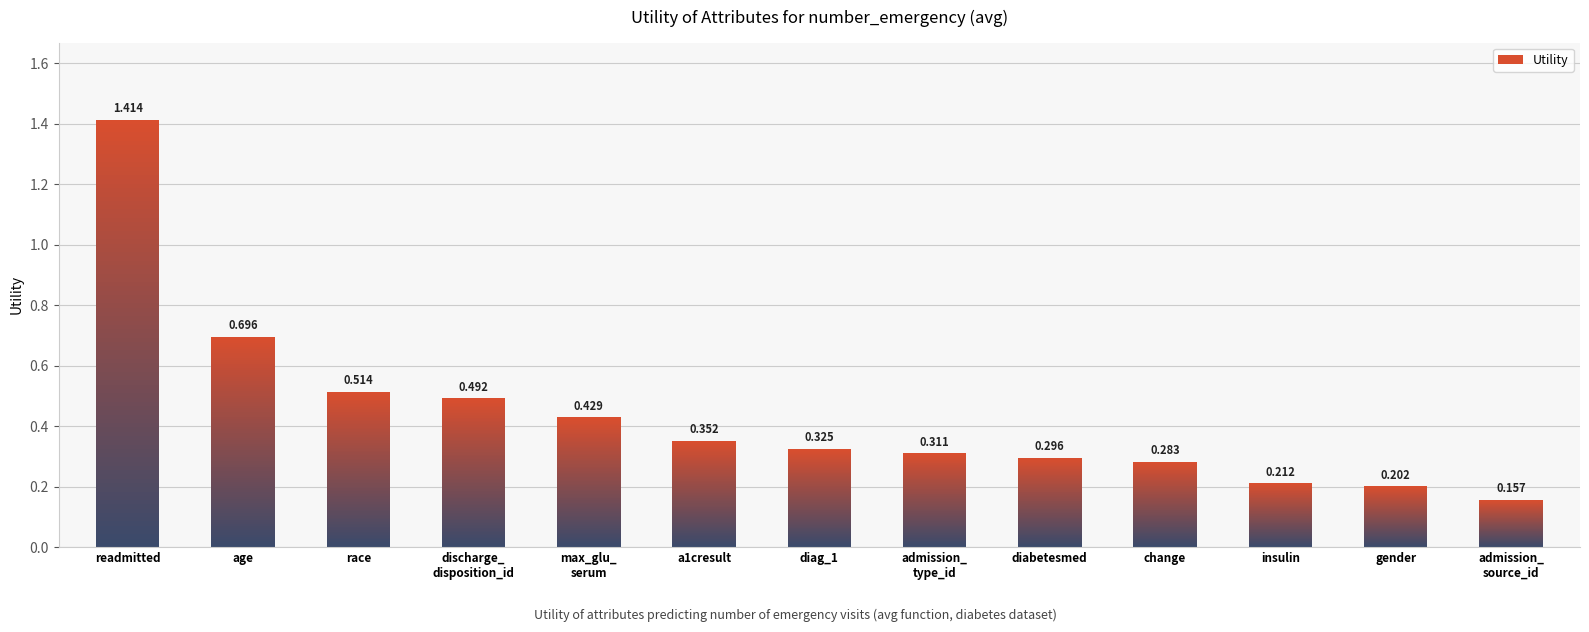

True or false: the data shows 0.1 at diabetesmed.

False